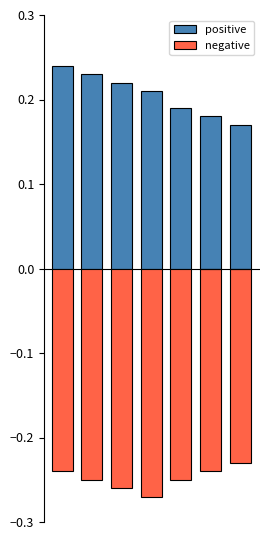

How many positive values are between 0 and 1?

7